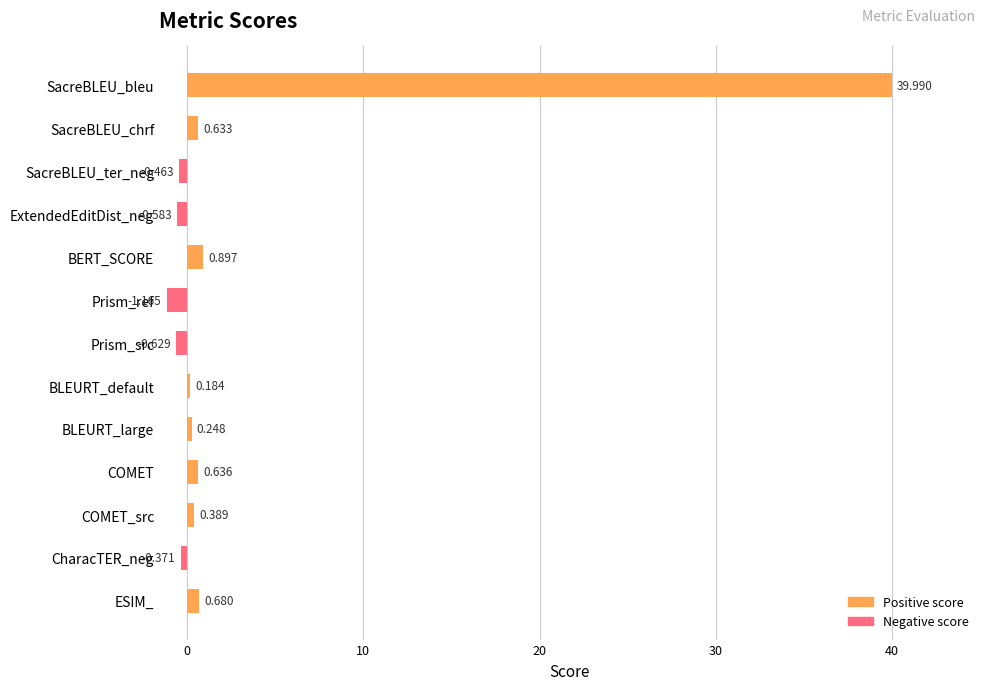

What is the label of the 9th bar from the top?

BLEURT_large